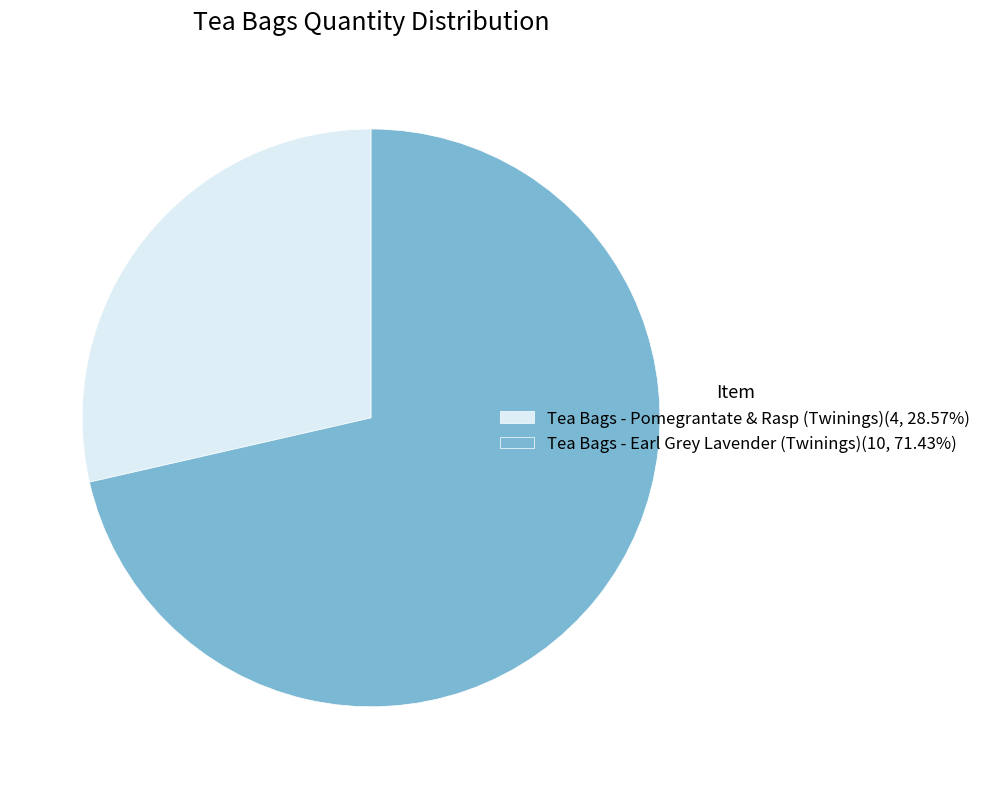

What is the ratio of the value at Tea Bags - Earl Grey Lavender (Twinings)(10, 71.43%) to the value at Tea Bags - Pomegrantate & Rasp (Twinings)(4, 28.57%)?

2.5